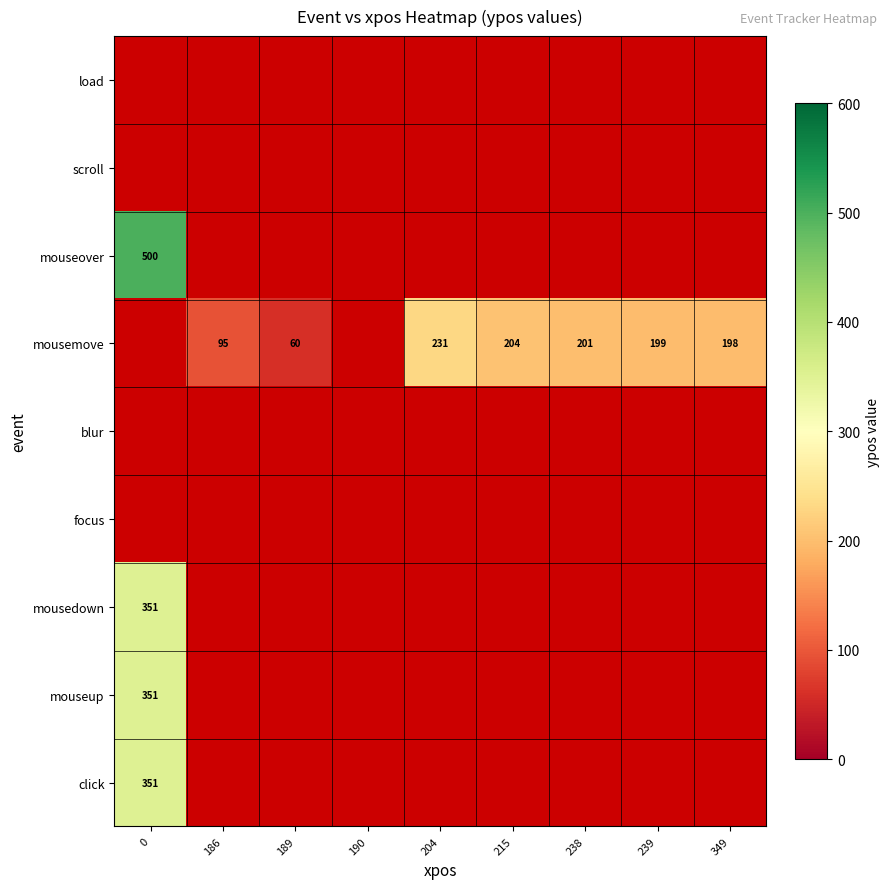

The mousemove series shows 201 at 238. True or false?

True